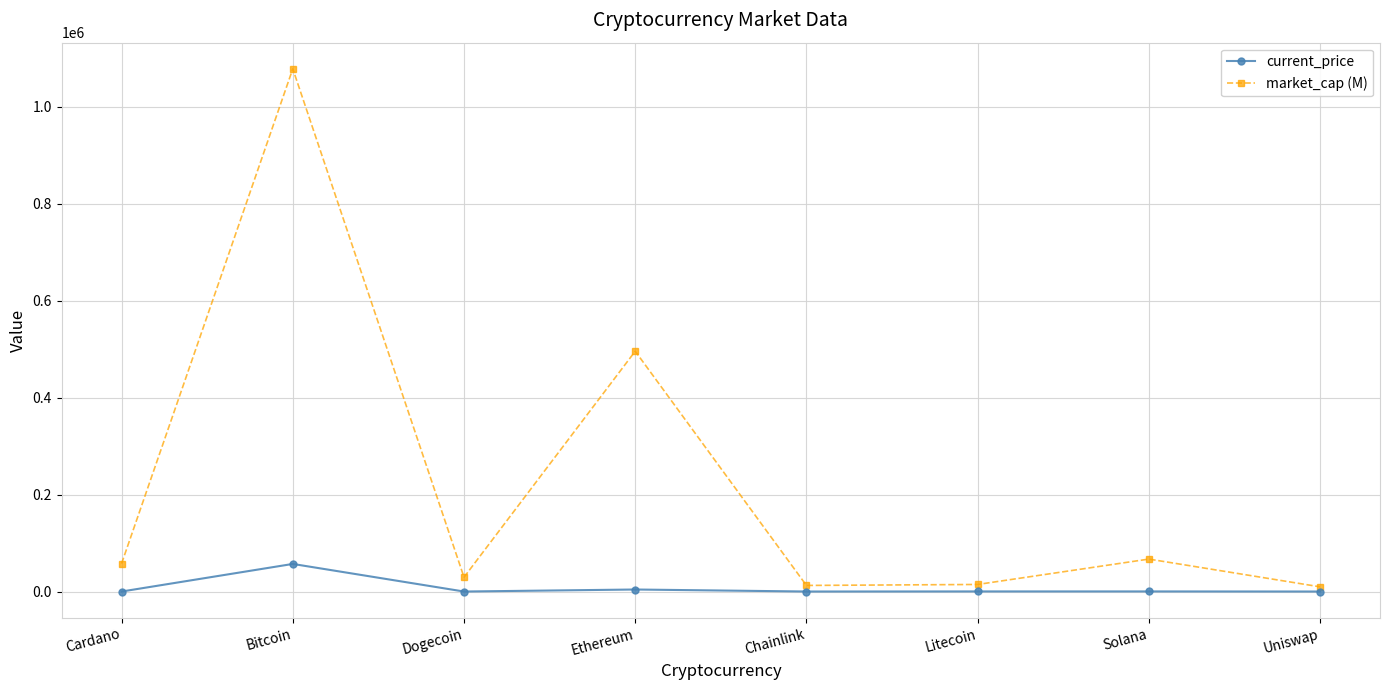

What are all the series names shown in the legend?

current_price, market_cap (M)